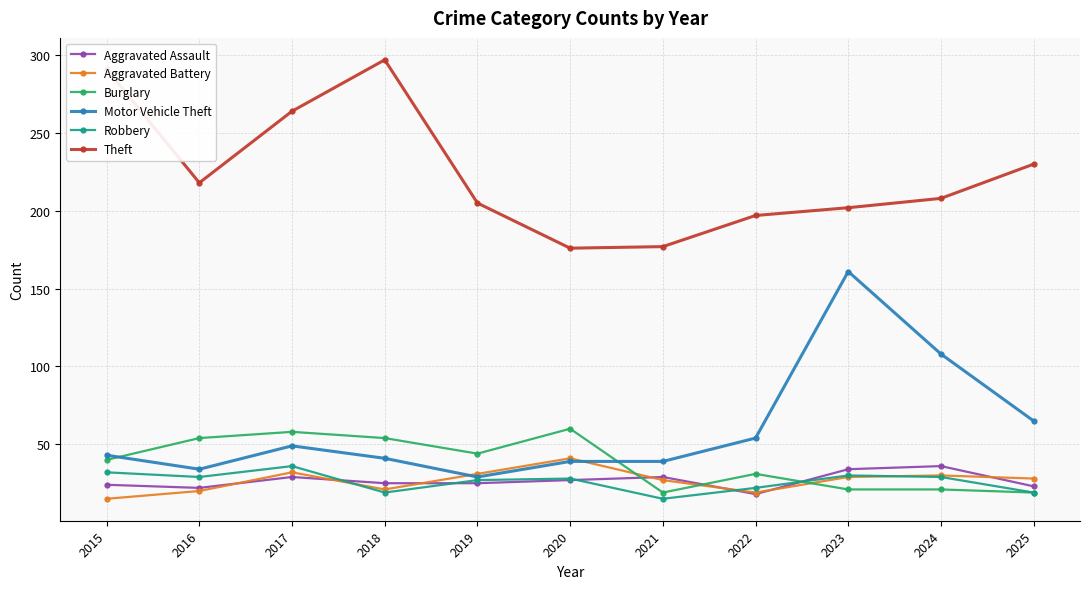

What is the average value of the Aggravated Assault series?

27